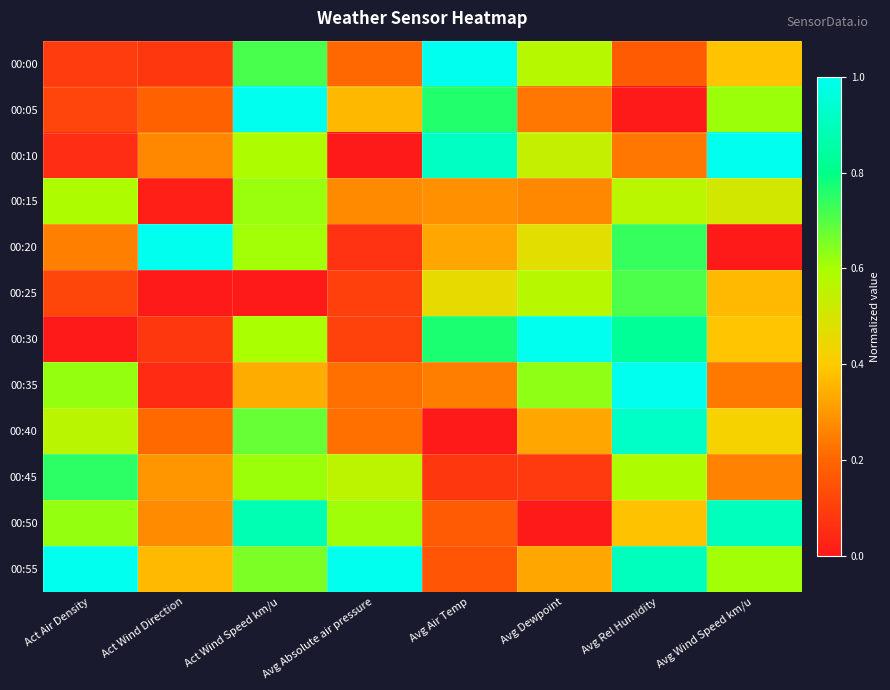

How many categories are shown in the chart?

8